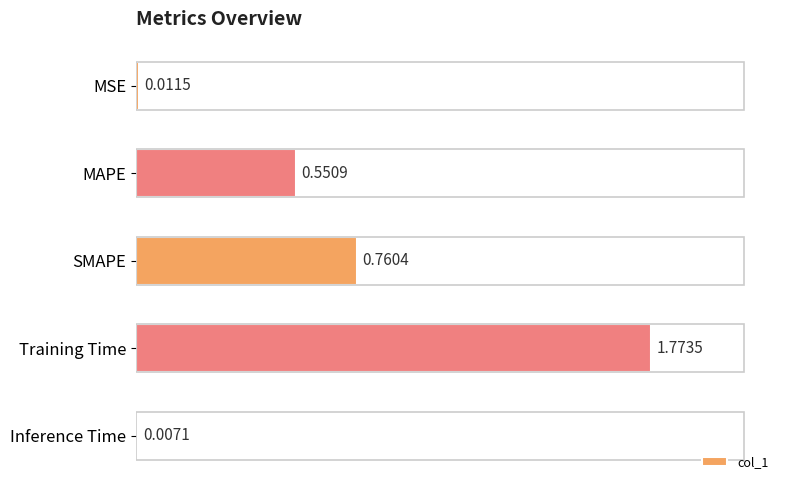

Rank the categories by value from lowest to highest.

Inference Time, MSE, MAPE, SMAPE, Training Time